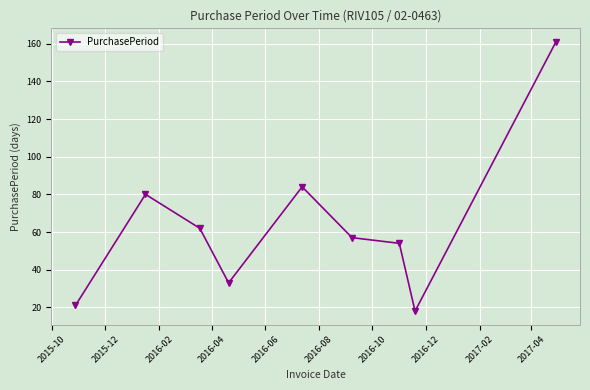

What is the difference between the second highest and second lowest values?

63